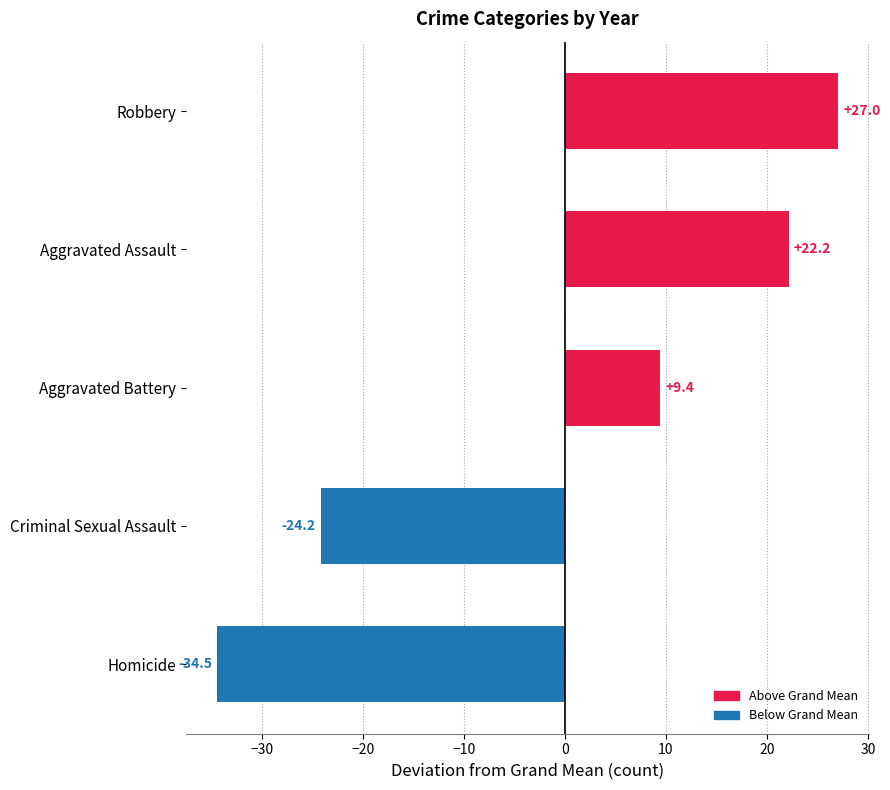

Is it true that the value at Robbery is 27.0?

True